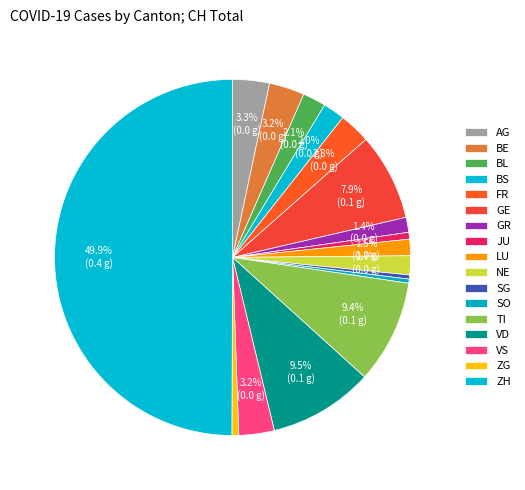

How many slices are in this pie chart?

17